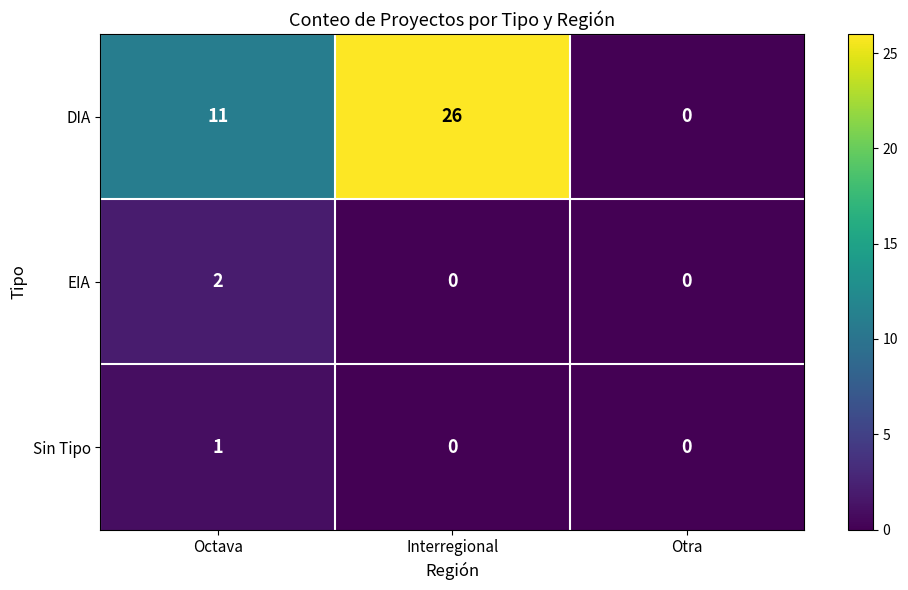

What is the difference between the highest and lowest values at Octava?

10